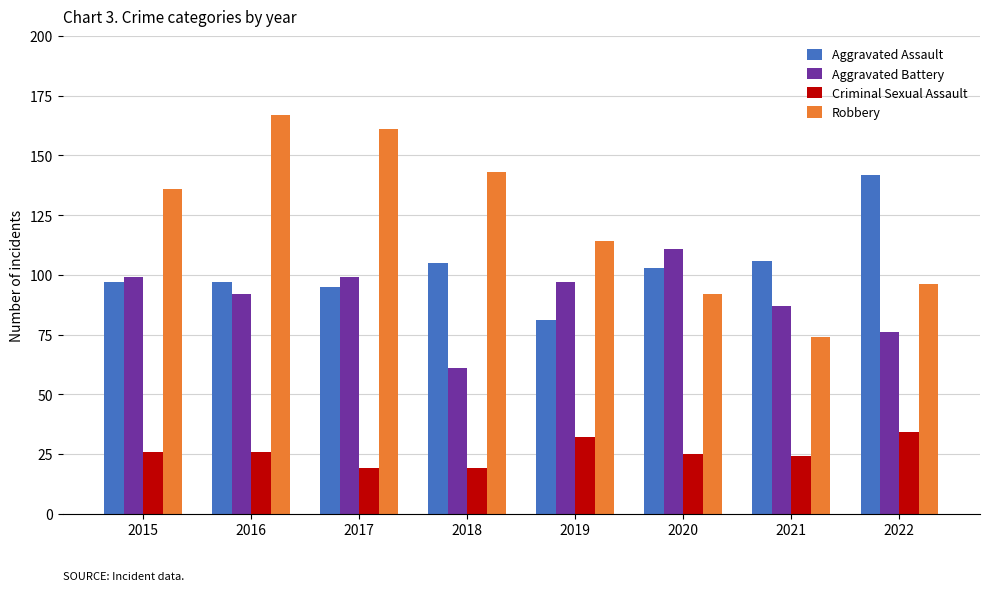

What is the greatest value displayed?

167